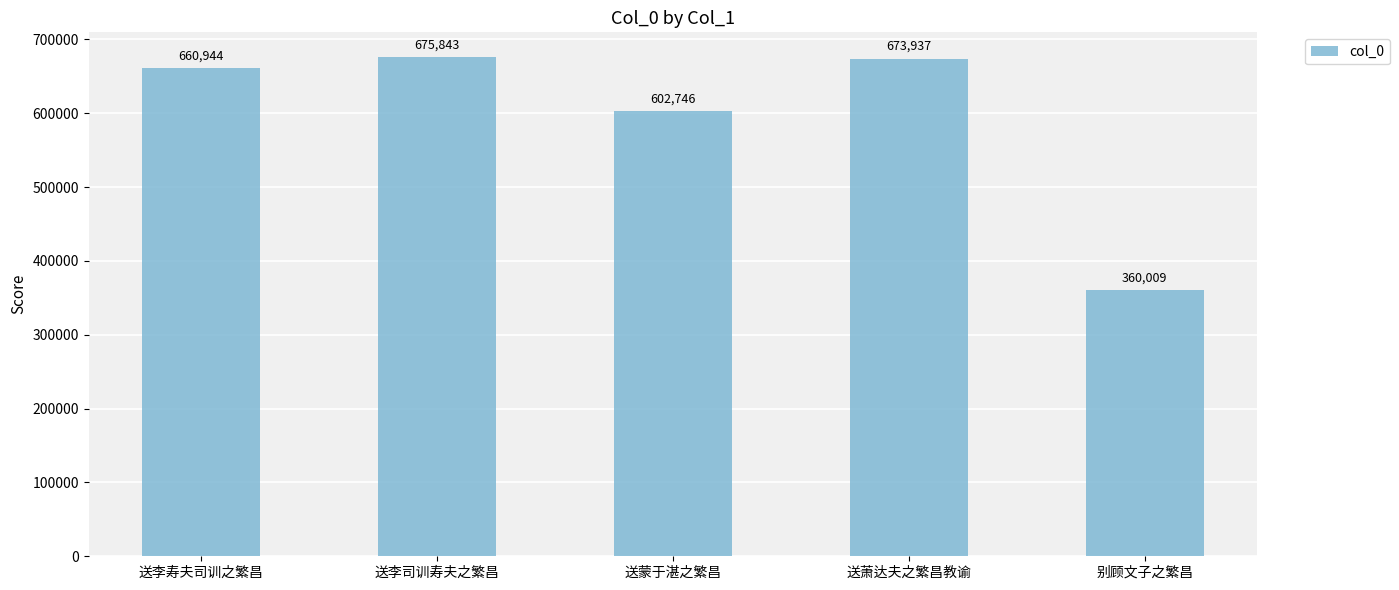

Reading right to left, what are all the values shown in this chart?

别顾文子之繁昌=360009	送萧达夫之繁昌教谕=673937	送蒙于湛之繁昌=602746	送李司训寿夫之繁昌=675843	送李寿夫司训之繁昌=660944